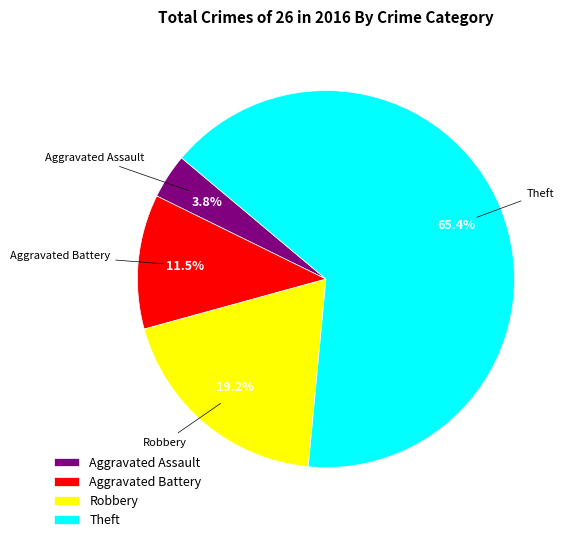

The Theft slice represents 65% of the pie. True or false?

True